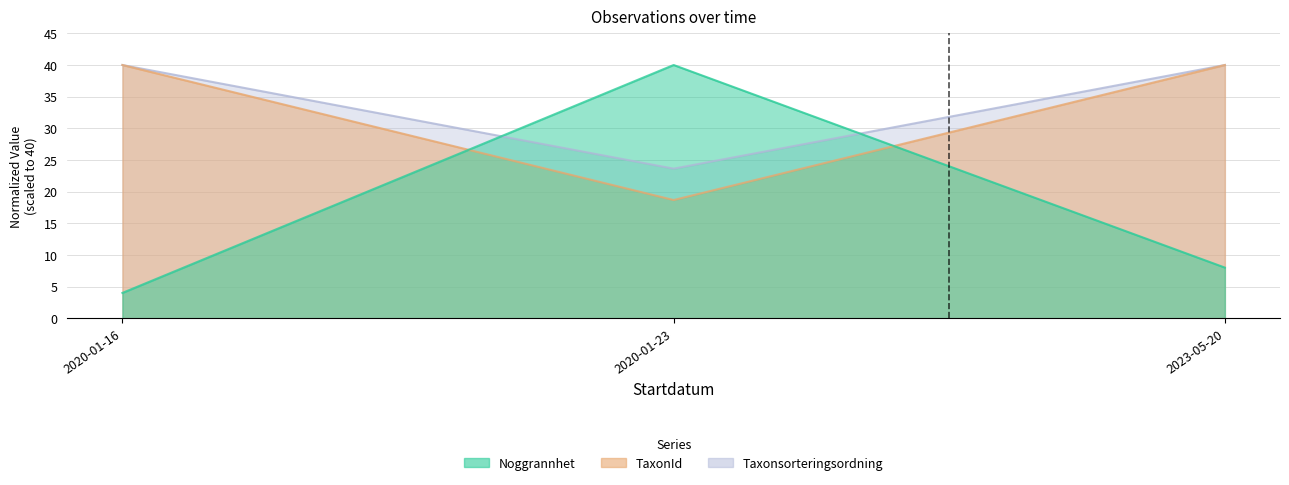

Rank the series by their maximum value, from highest to lowest.

Noggrannhet, TaxonId, Taxonsorteringsordning